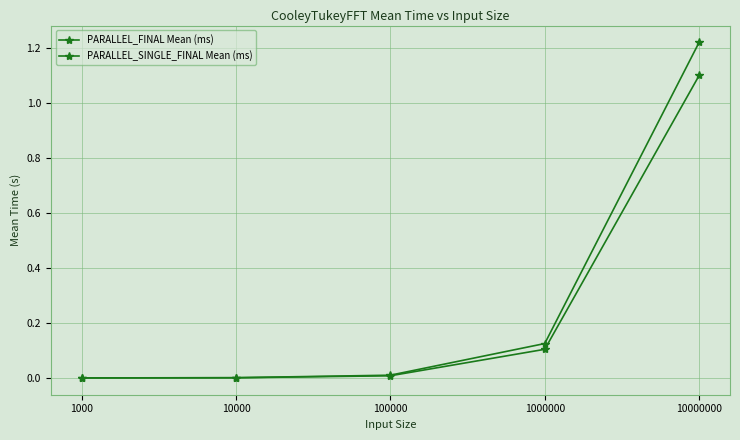

Is the value of PARALLEL_FINAL Mean (ms) at 100000 greater than the value of PARALLEL_SINGLE_FINAL Mean (ms) at 1000000?

No